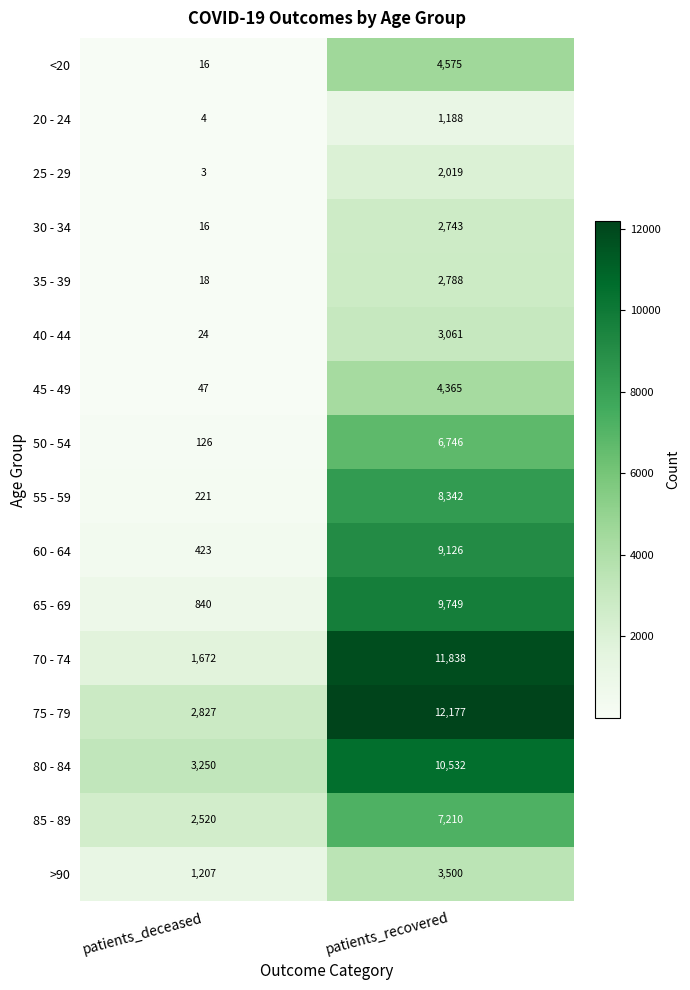

Rank the series by their maximum value, from lowest to highest.

20 - 24, 25 - 29, 30 - 34, 35 - 39, 40 - 44, >90, 45 - 49, <20, 50 - 54, 85 - 89, 55 - 59, 60 - 64, 65 - 69, 80 - 84, 70 - 74, 75 - 79